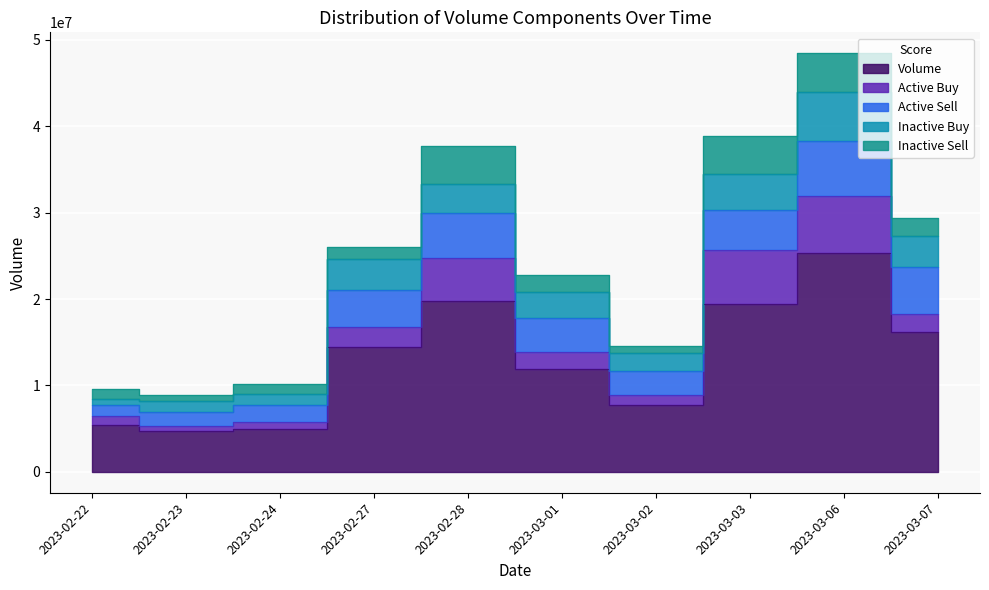

After their last crossing, which series has the higher values: un_active_sell_volume or active_buy_volume?

un_active_sell_volume